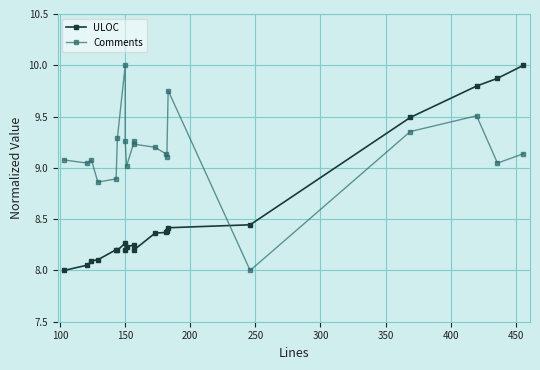

What are all the series names shown in the legend?

ULOC, Comments